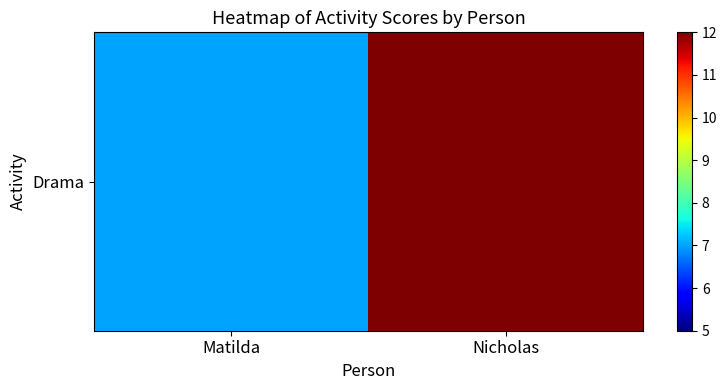

At which category does the chart reach its minimum across all series?

Matilda